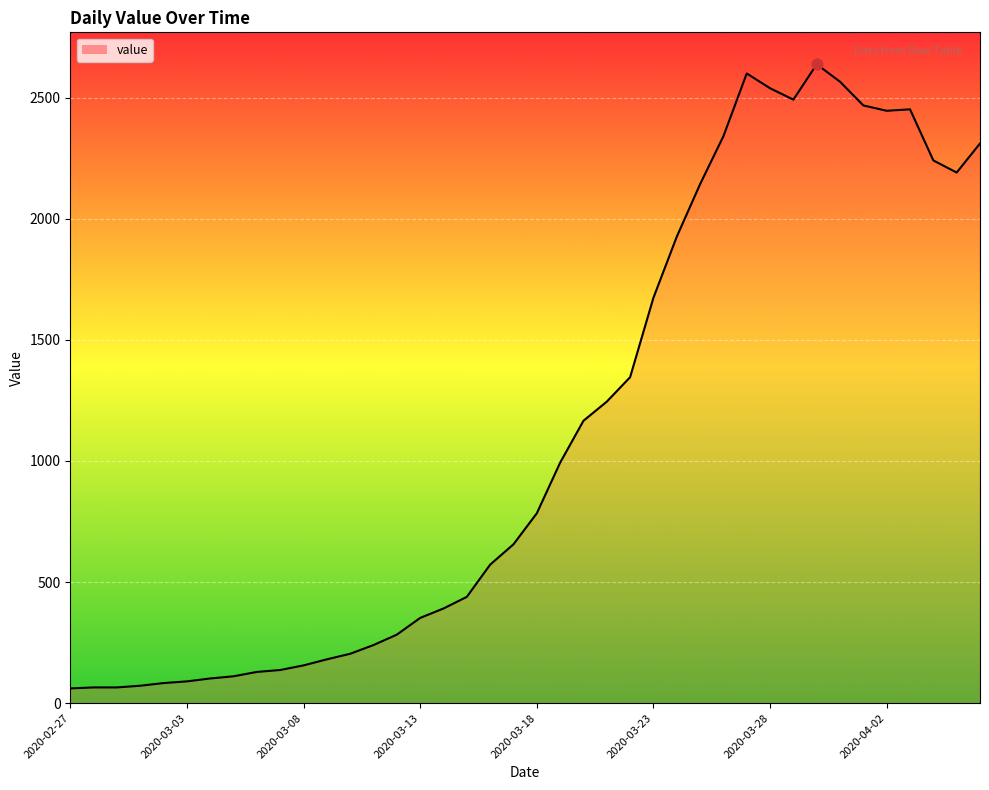

What is the difference between the maximum and minimum values?

2577